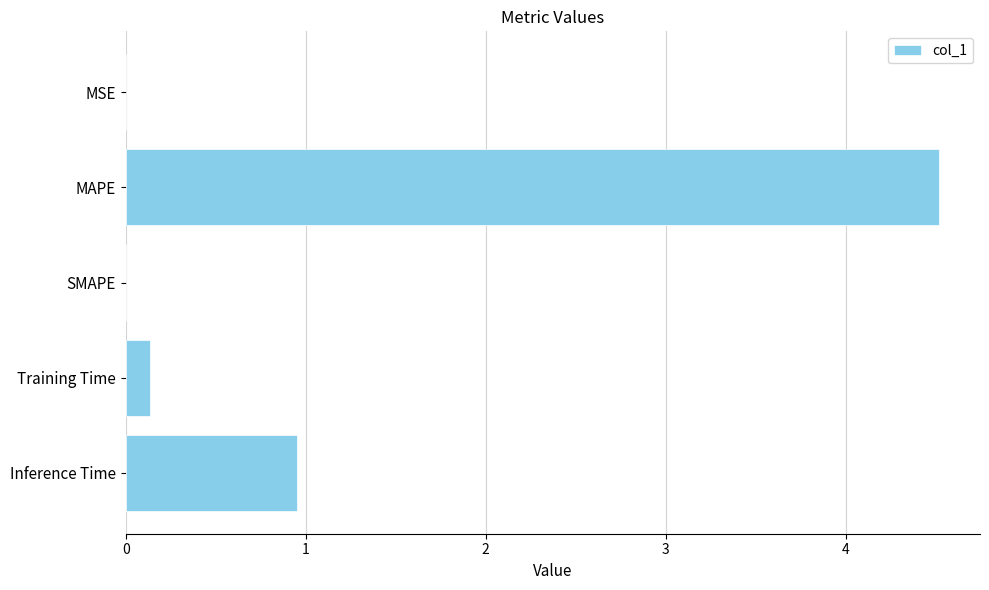

Which has a higher value, MAPE or Inference Time?

MAPE